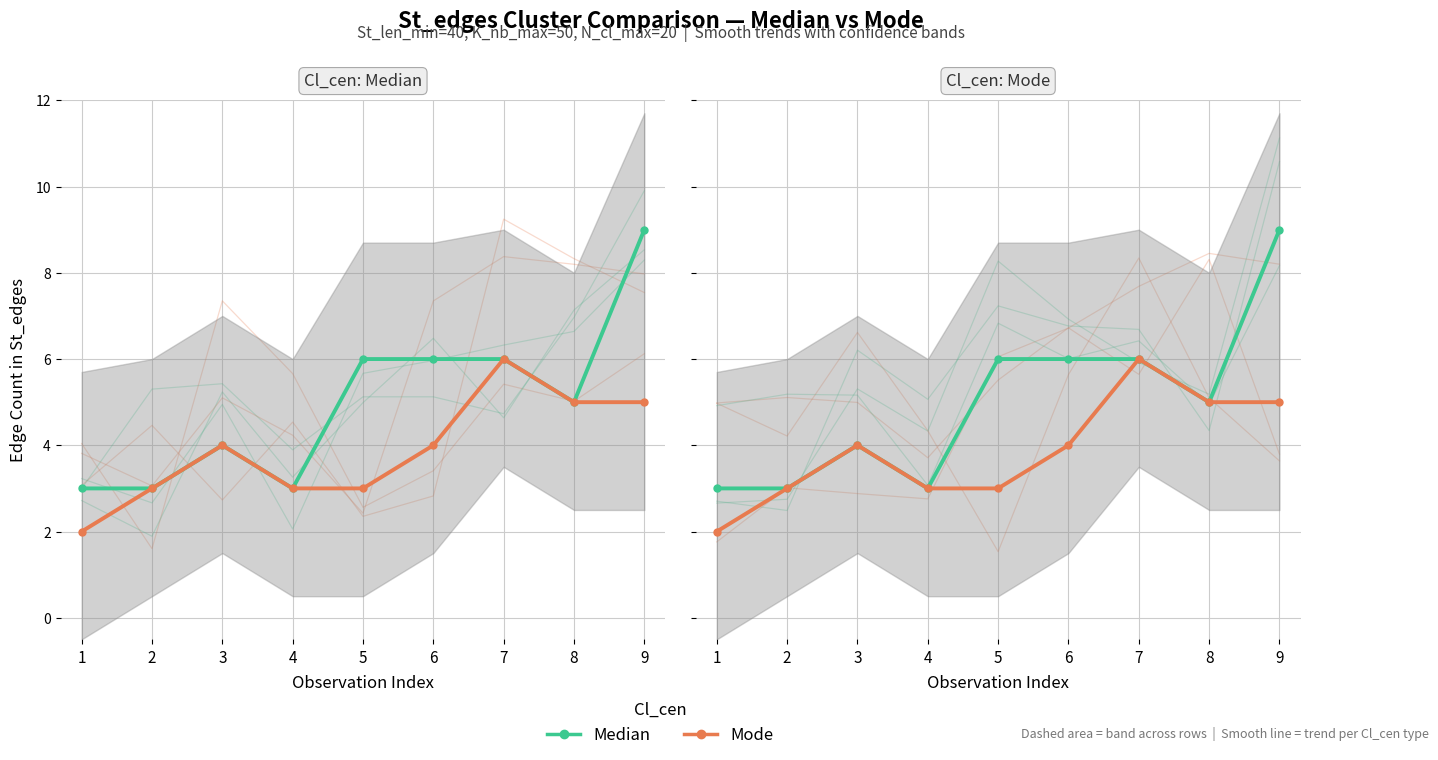

What is the value of the Mode point at the 3rd from the left?

4